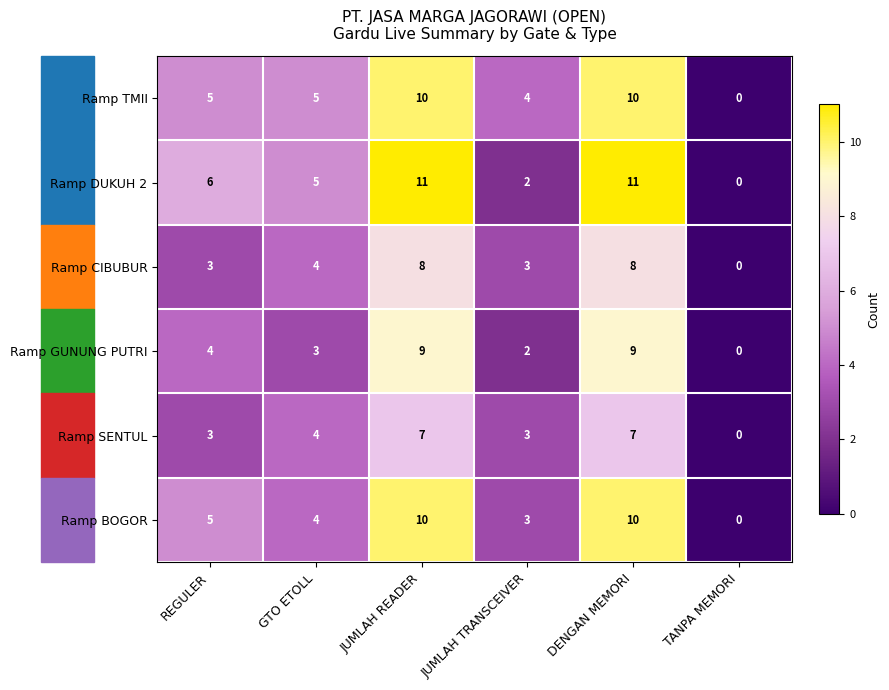

Which series has the largest total across all categories?

Ramp DUKUH 2